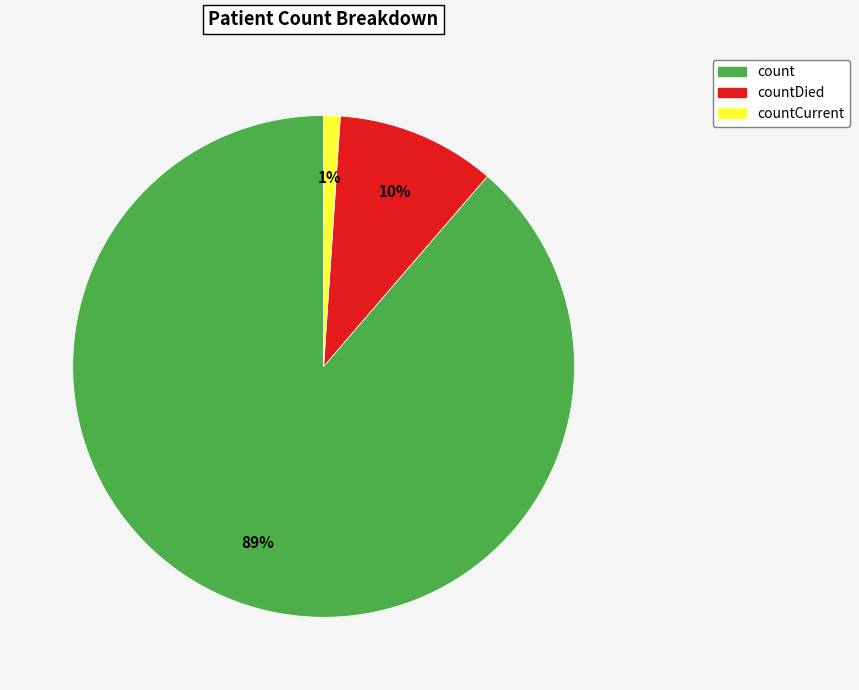

To the nearest percent, what is the average slice percentage?

33%